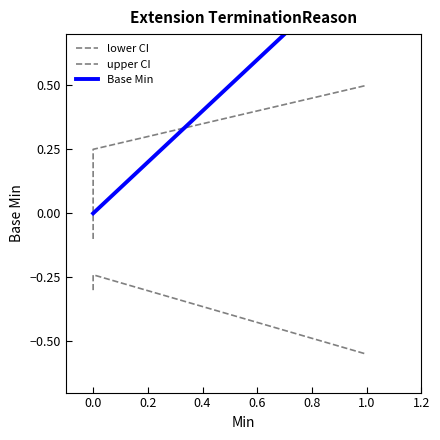

How many values in the upper CI series exceed 0?

3